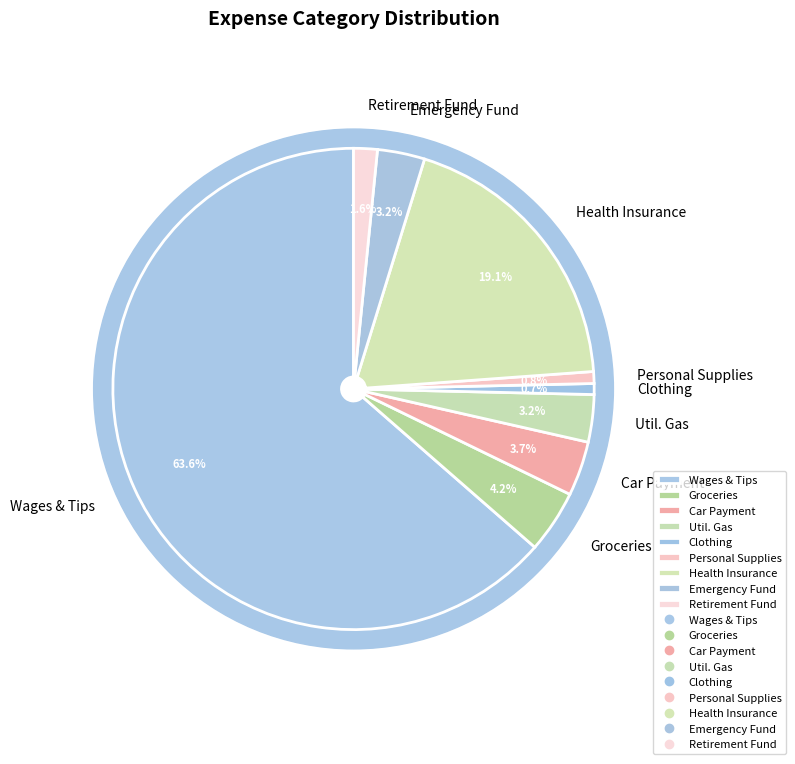

To the nearest percent, what portion does Car Payment represent?

4%